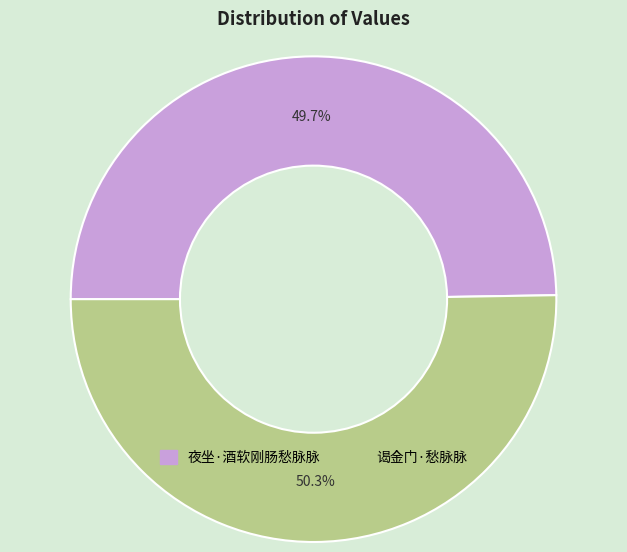

Does 谒金门·愁脉脉 represent more than half of the total?

Yes